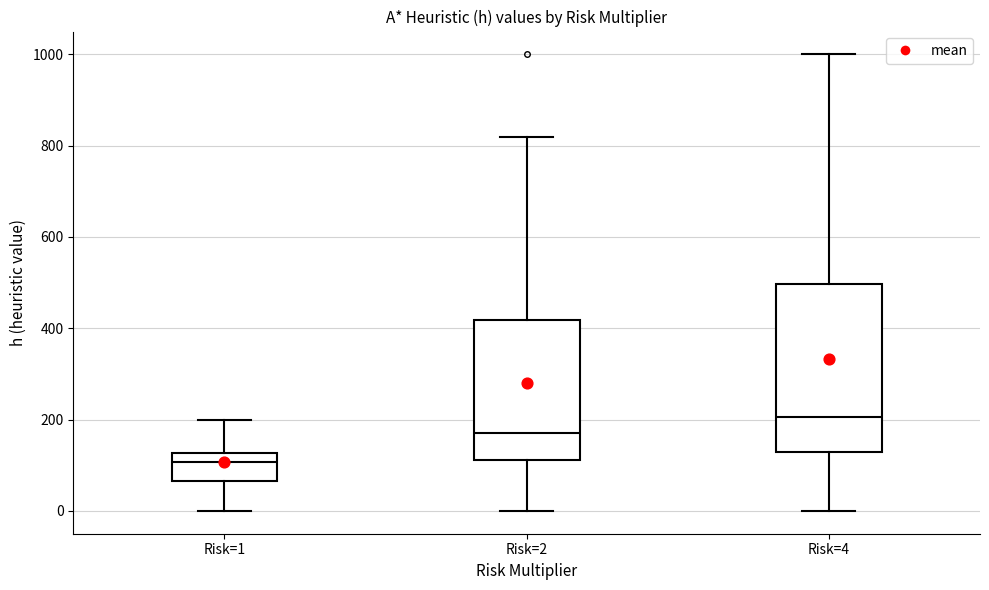

Where does the median line of the box for Risk=4 sit on the y-axis? The values are not printed on the chart, so give them approximately, as read against the axis.

200